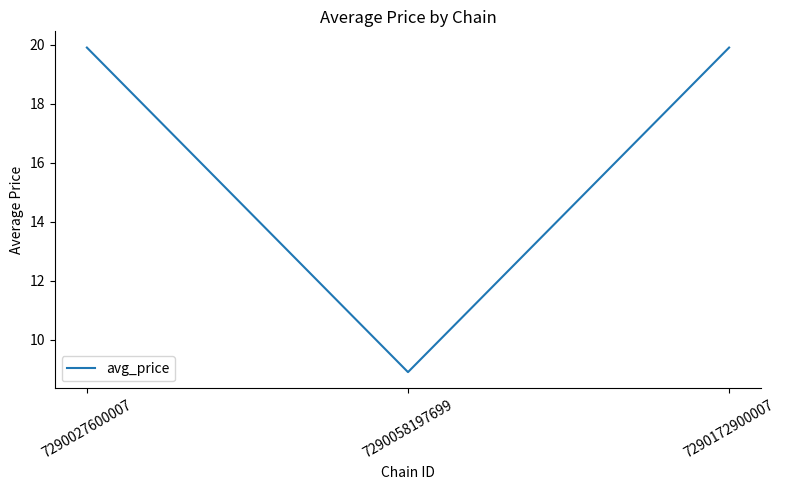

Read the value at 7290058197699.

8.9